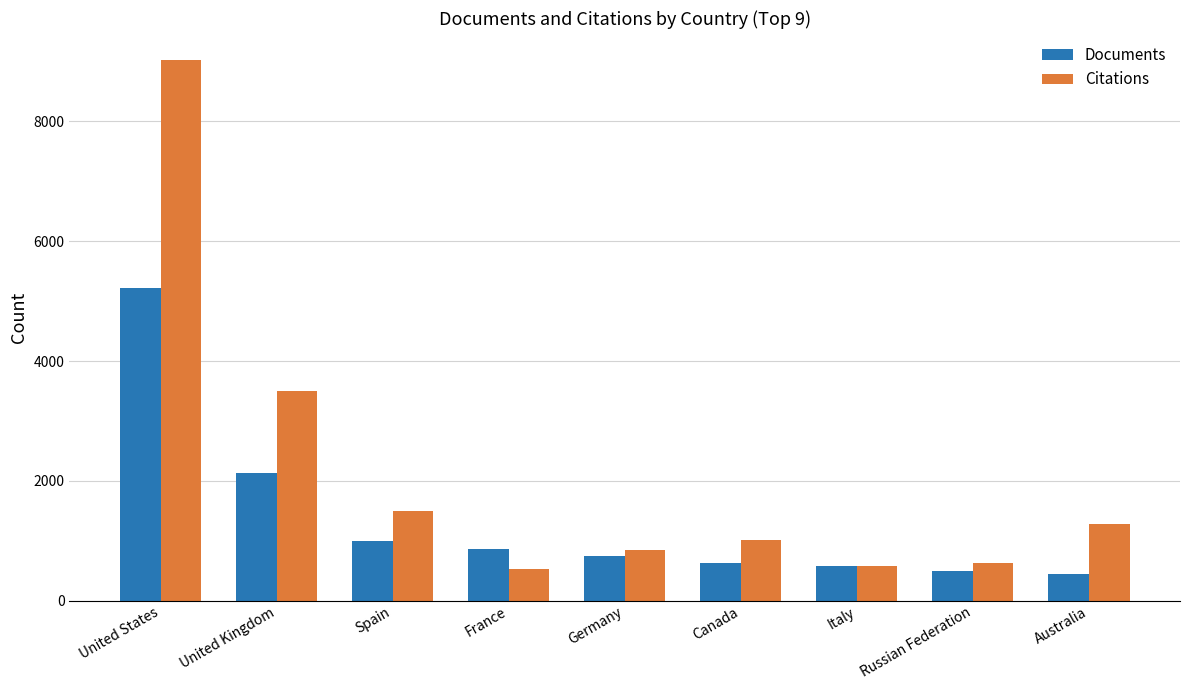

Where does the Citations series first go above 1021?

United States